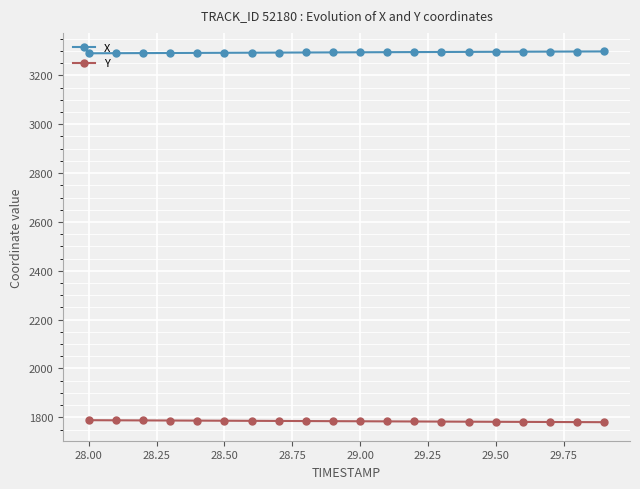

Which series has the largest total across all categories?

X